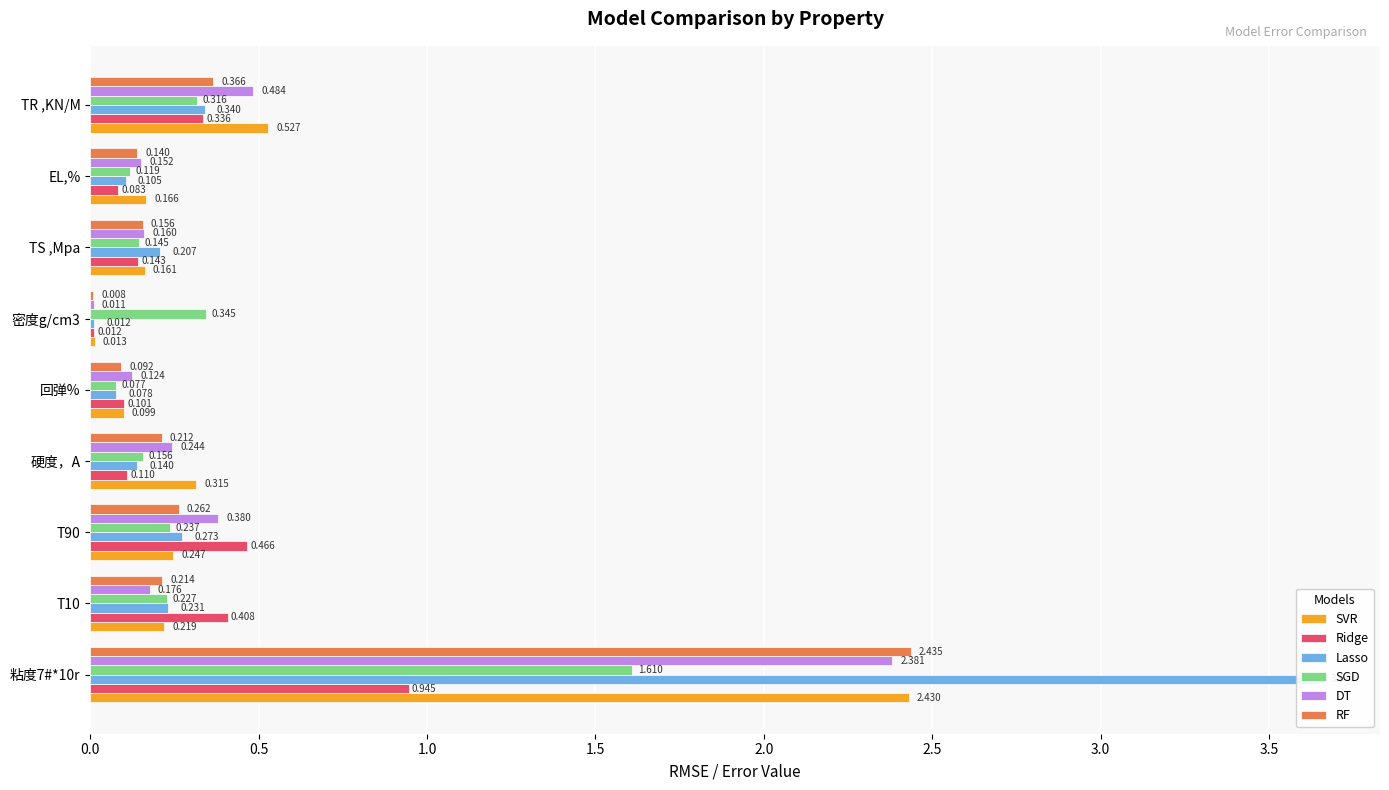

The value of Lasso at 密度g/cm3 is 0.0. True or false?

True